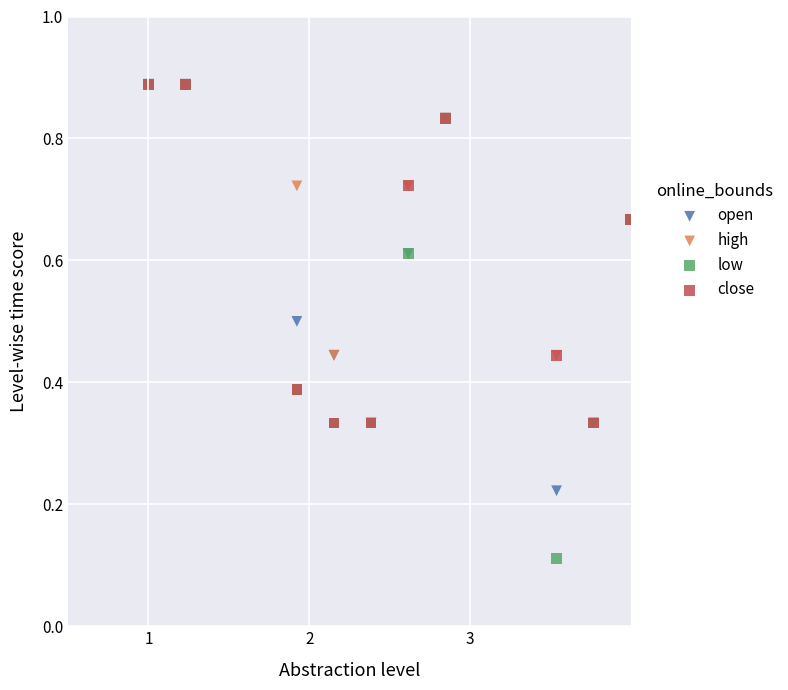

What are all the series names shown in the legend?

open, high, low, close